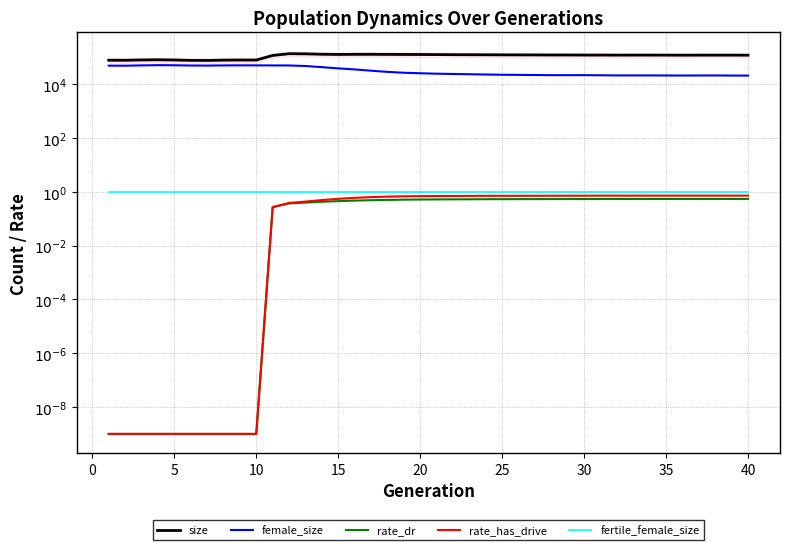

The value of size at 0 is 77716.0. True or false?

True